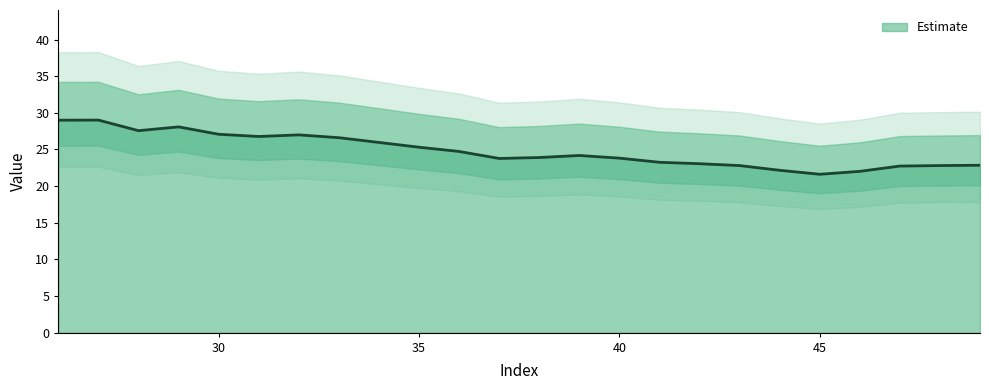

Is this an area chart (filled region under the line)?

No